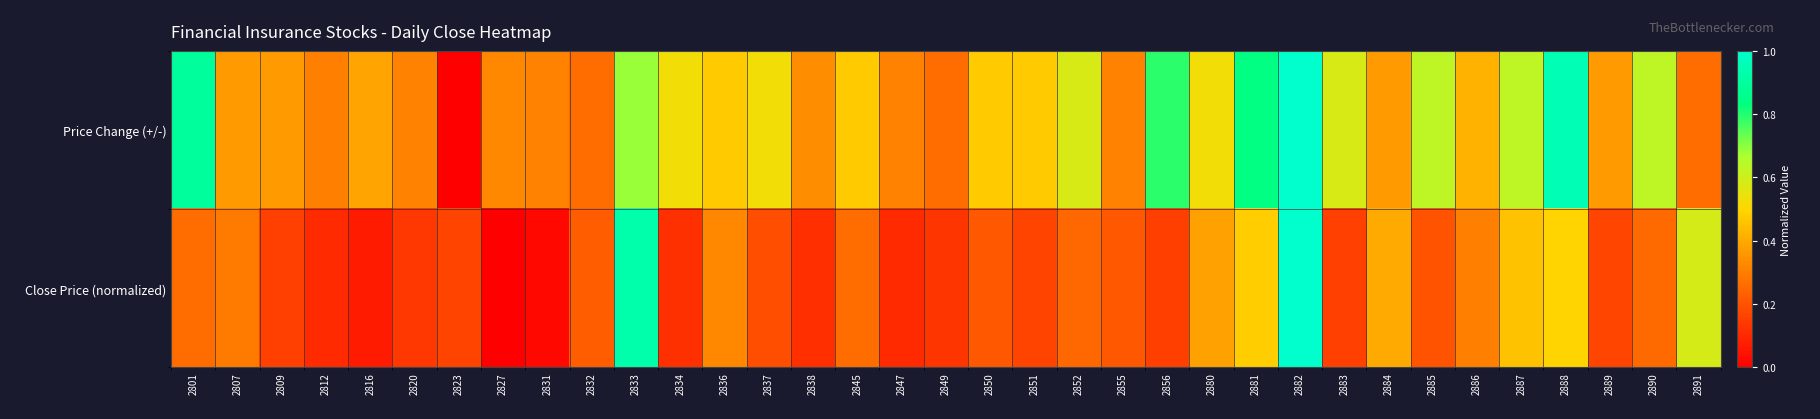

At which category does the chart reach its peak across all series?

2882